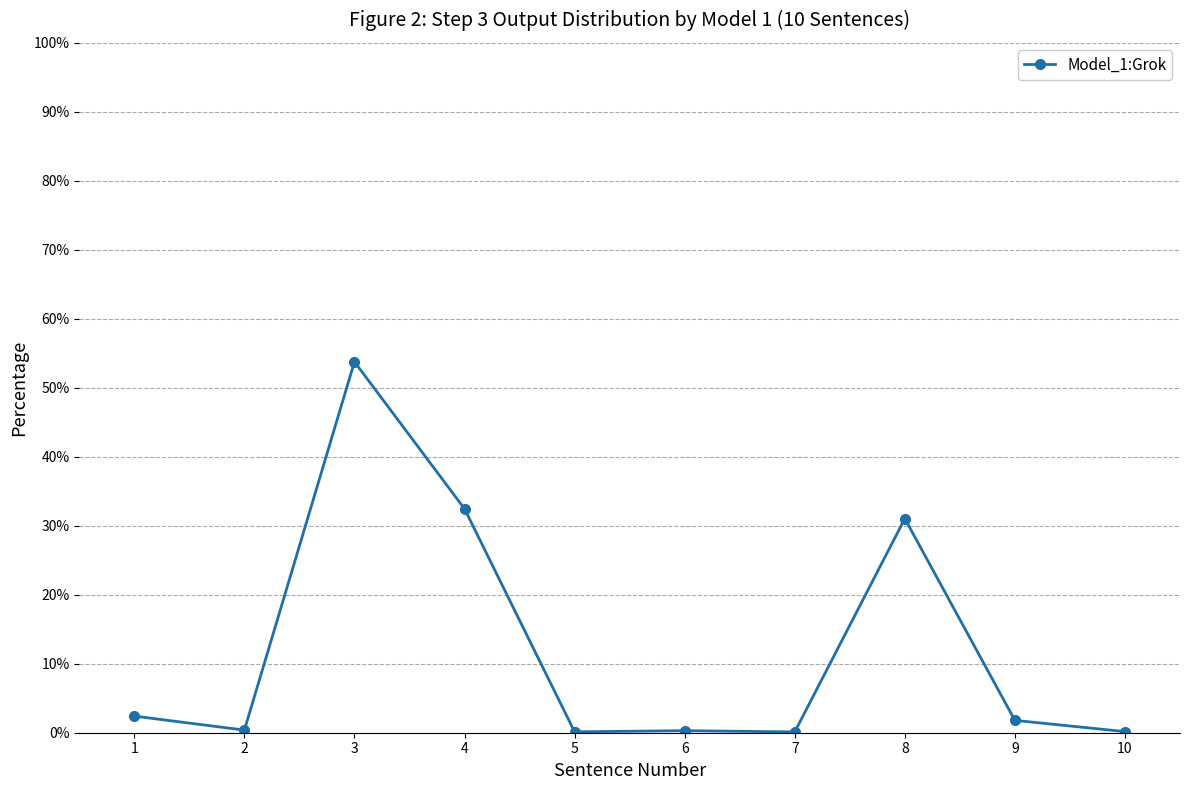

What is the difference between the values at 1 and 5?

2.3